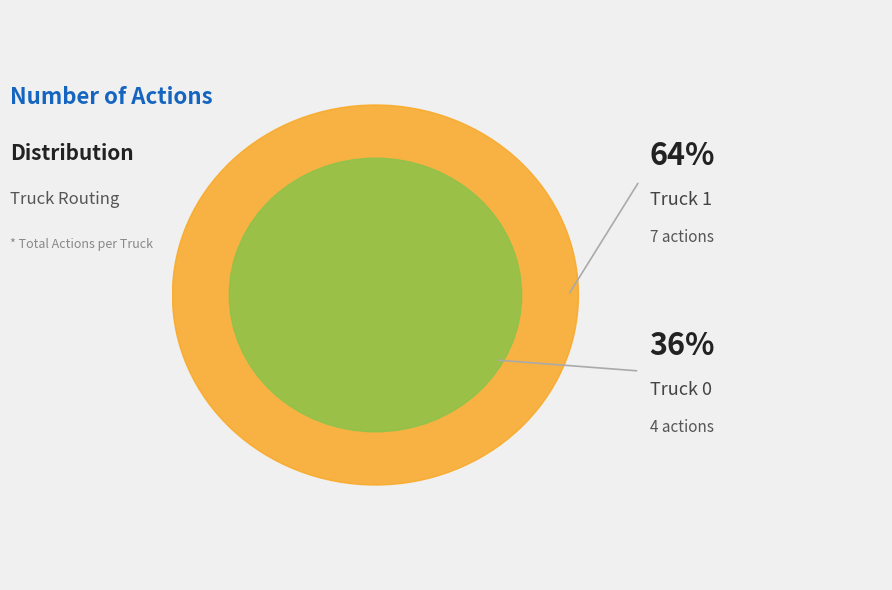

What is the change in value from Truck 0 to Truck 1?

+3